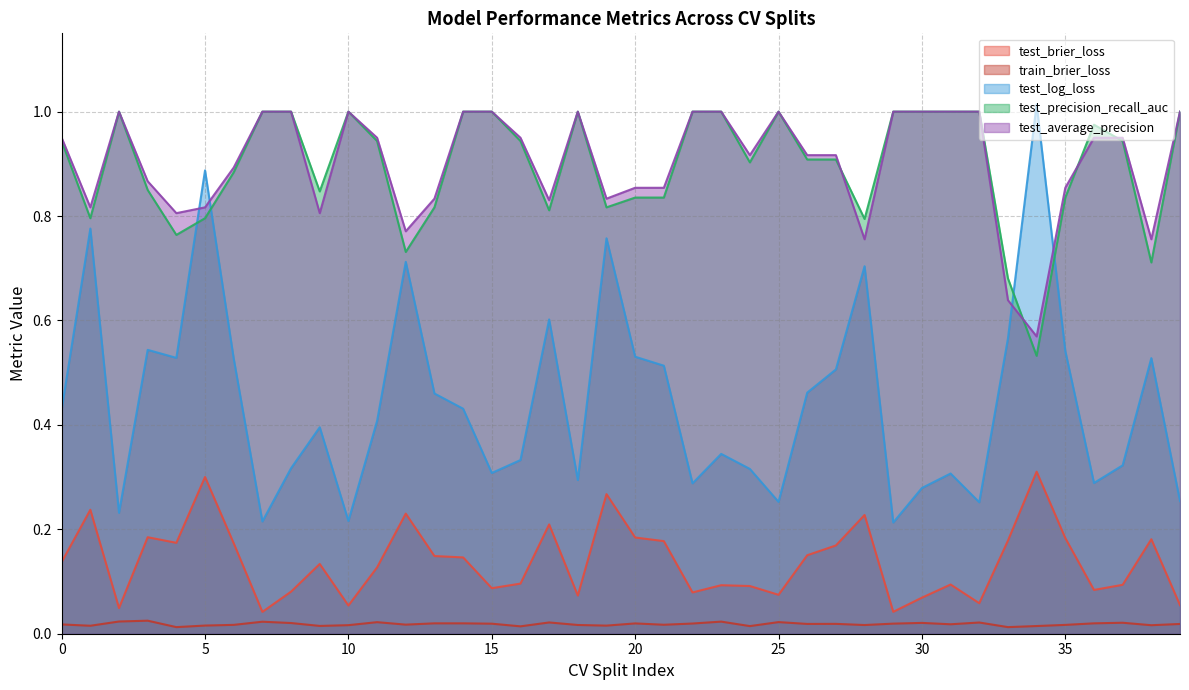

The value of test_average_precision at 36 is 0.9. True or false?

True